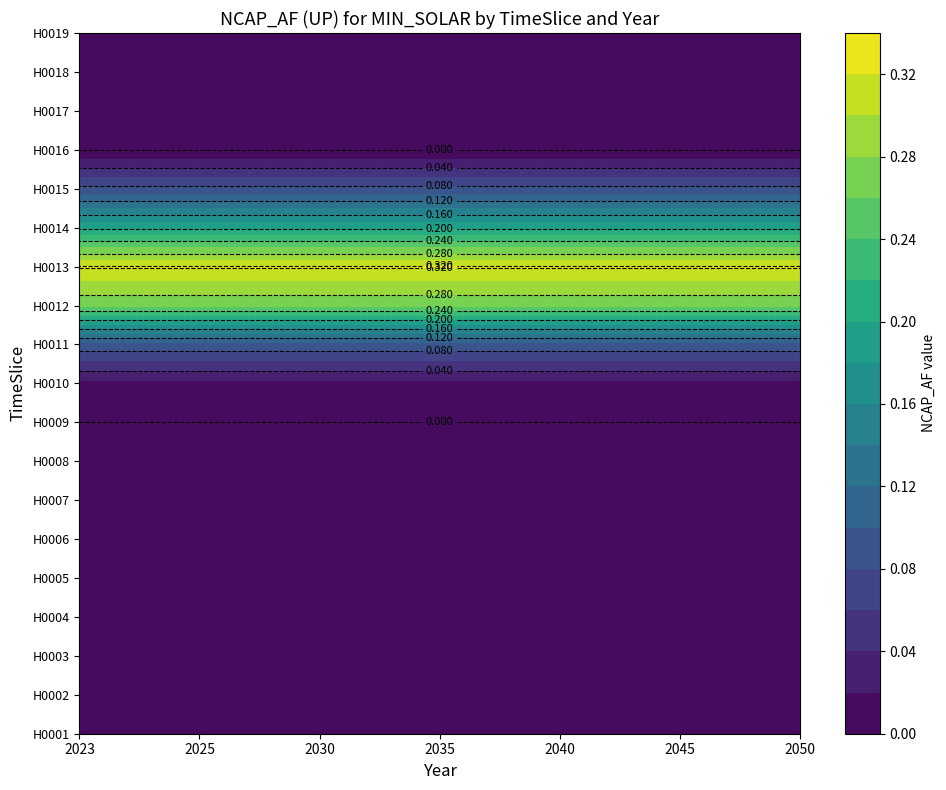

At which category does the chart reach its minimum across all series?

2023